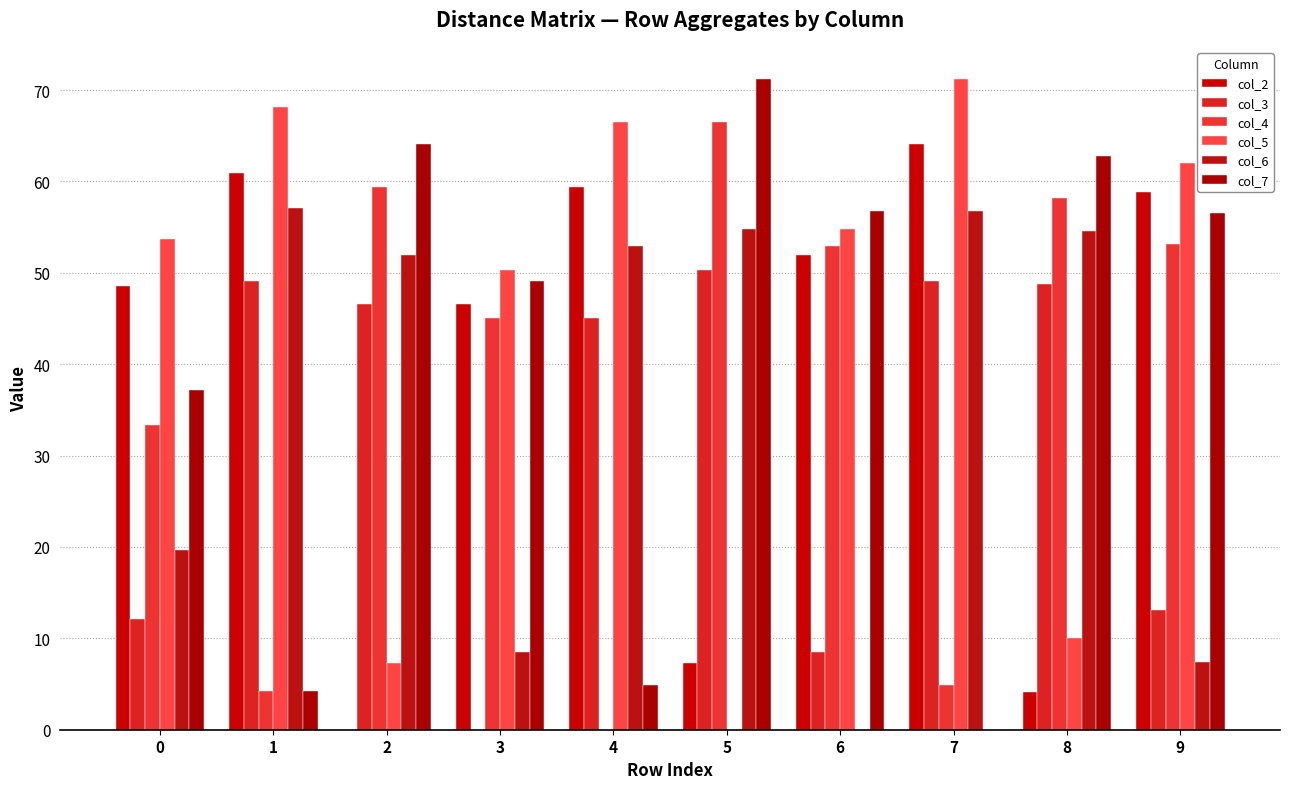

The value of col_4 at 9 is 80.0. True or false?

False